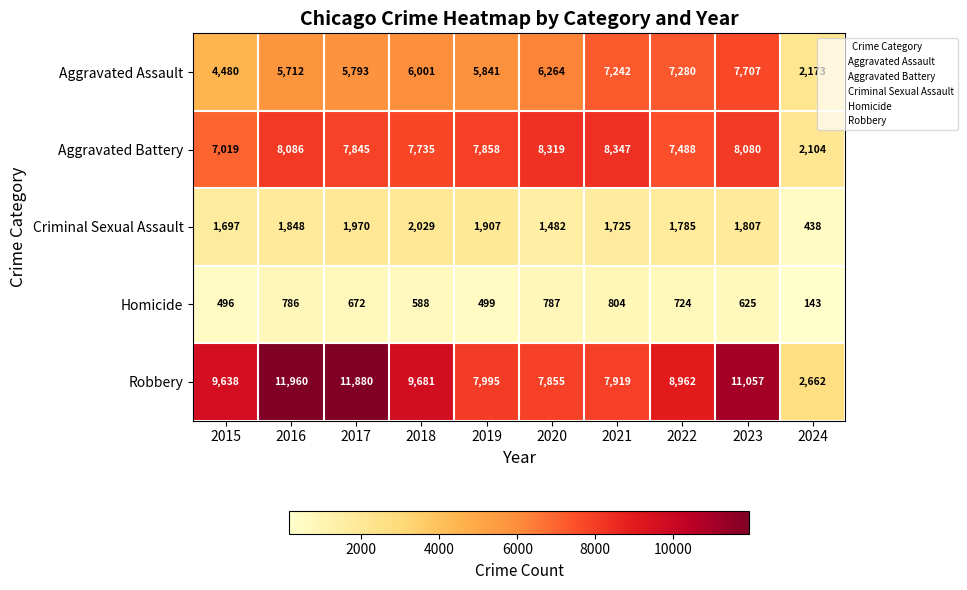

List the series in order of their peak value, highest first.

Robbery, Aggravated Battery, Aggravated Assault, Criminal Sexual Assault, Homicide